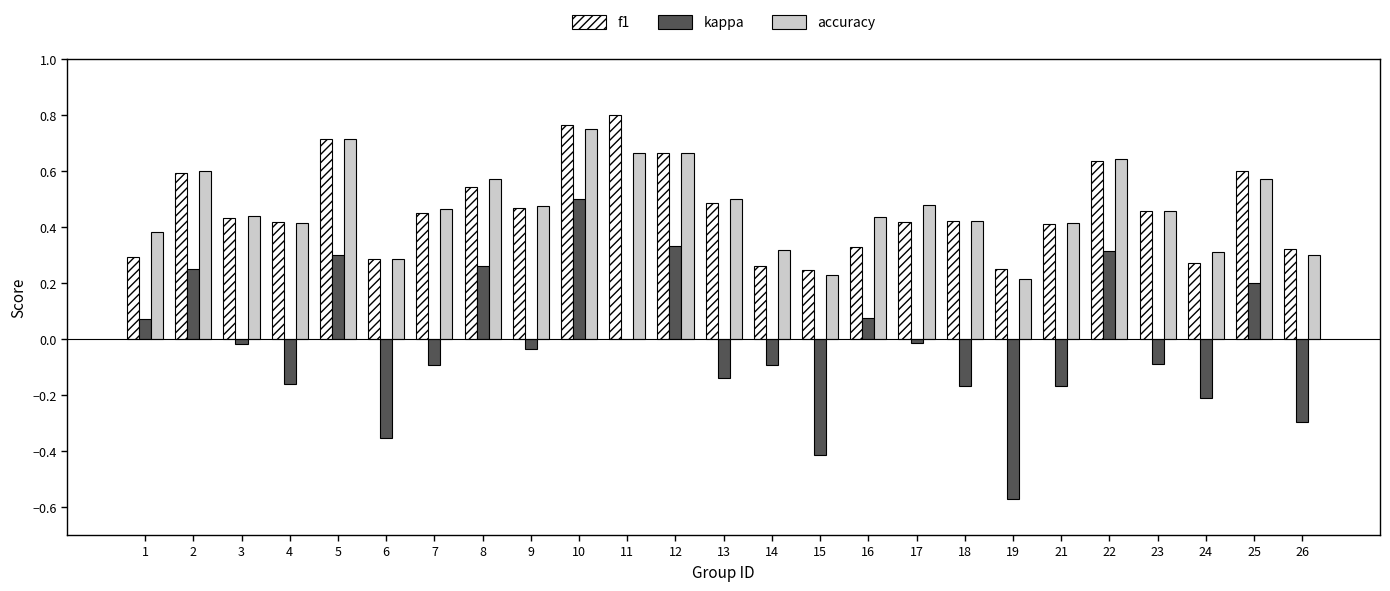

What is the total value across all series at 2?

1.4